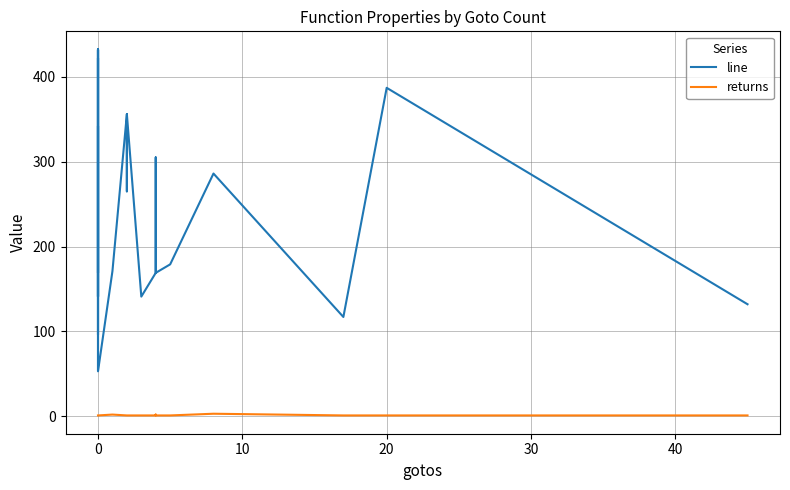

Which series has the largest total across all categories?

line